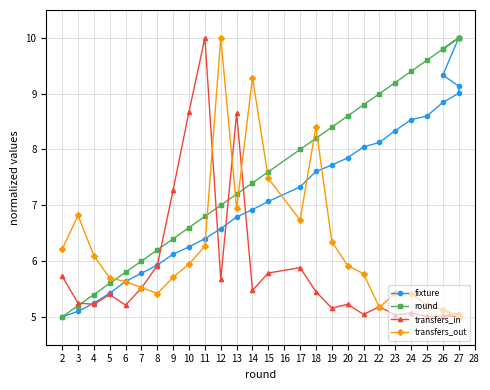

How many interior local peaks does the transfers_out series have?

6